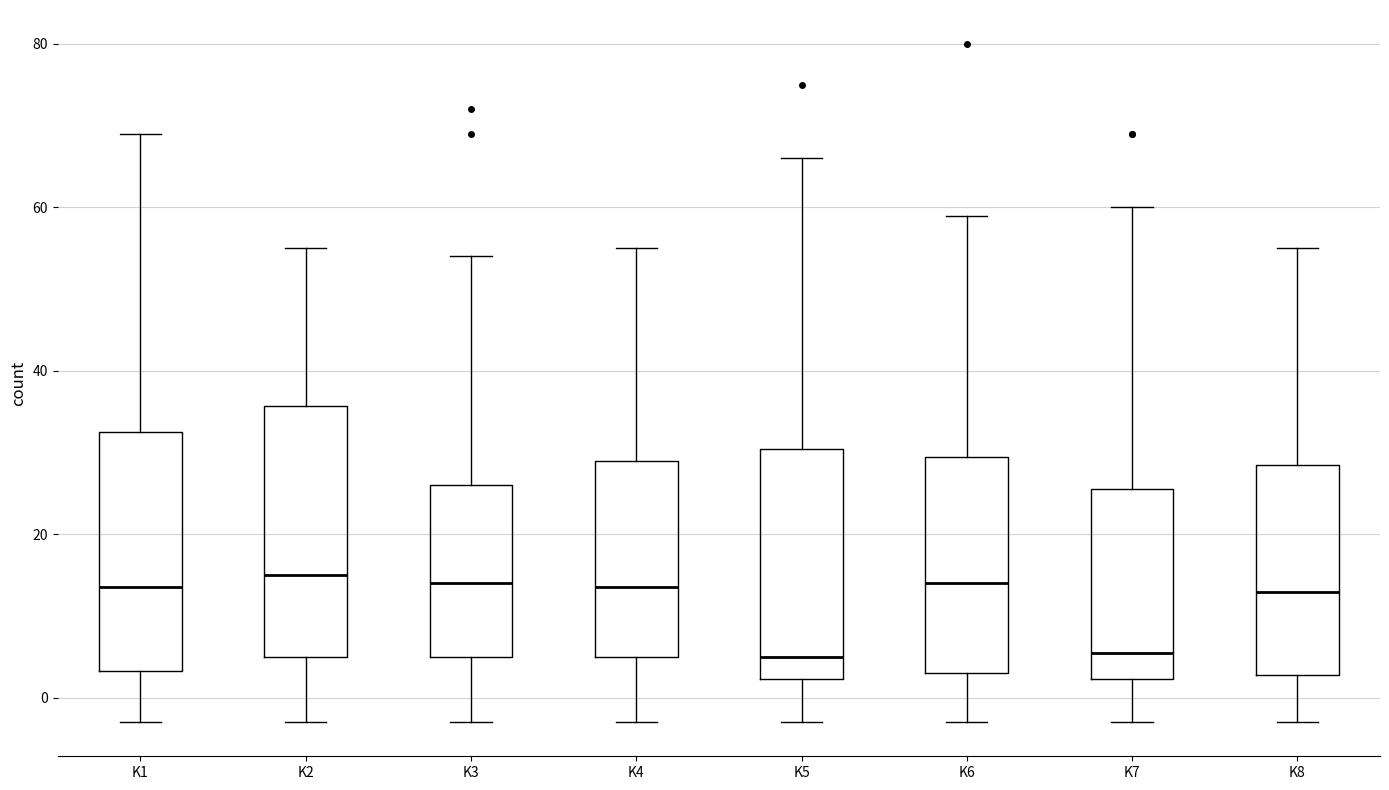

Reading left to right, read every box against the y-axis: the position of its median line, the range the box covers, and the ends of its whiskers. The values are not printed on the chart, so give them approximately, as read against the axis.

K1: median 14, box 4 to 32, whiskers -2 to 70
K2: median 16, box 6 to 36, whiskers -2 to 56
K3: median 14, box 6 to 26, whiskers -2 to 54
K4: median 14, box 6 to 30, whiskers -2 to 56
K5: median 6, box 2 to 30, whiskers -2 to 66
K6: median 14, box 4 to 30, whiskers -2 to 60
K7: median 6, box 2 to 26, whiskers -2 to 60
K8: median 14, box 2 to 28, whiskers -2 to 56